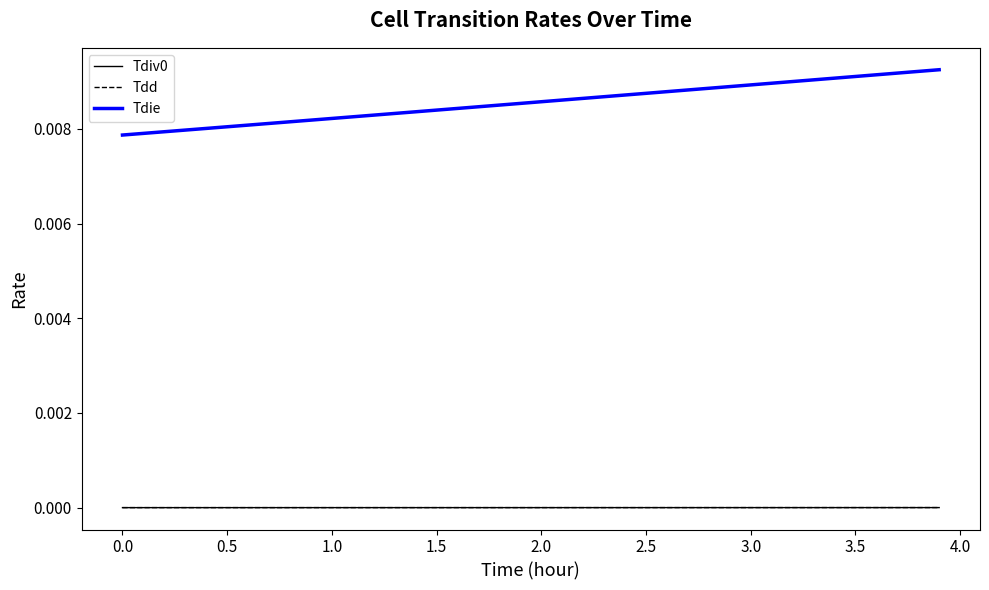

True or false: Tdie and Tdd cross at least once.

False